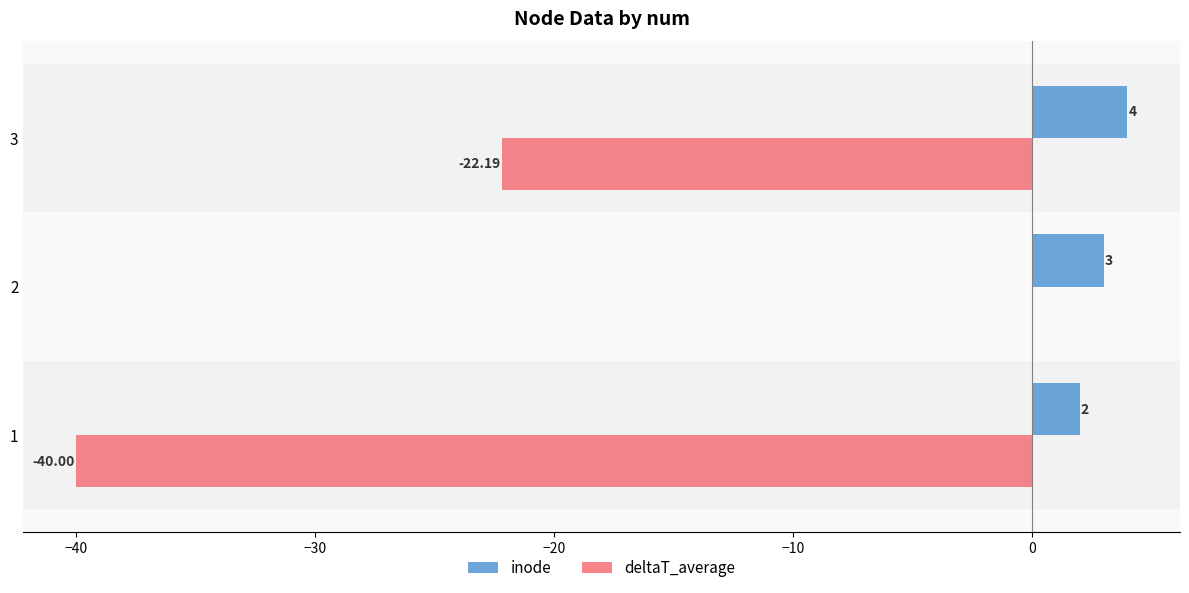

Between 1 and 3, which series saw the biggest shift?

deltaT_average